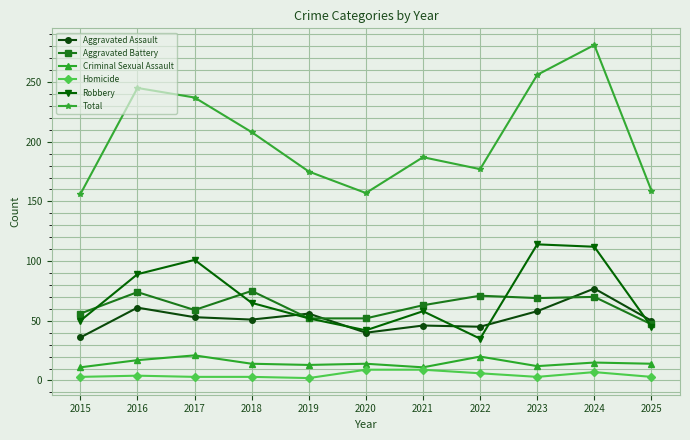

What are all the series names shown in the legend?

Aggravated Assault, Aggravated Battery, Criminal Sexual Assault, Homicide, Robbery, Total